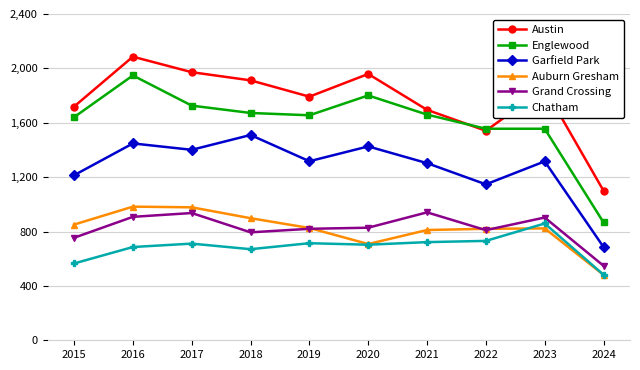

How many series are shown in this chart?

6